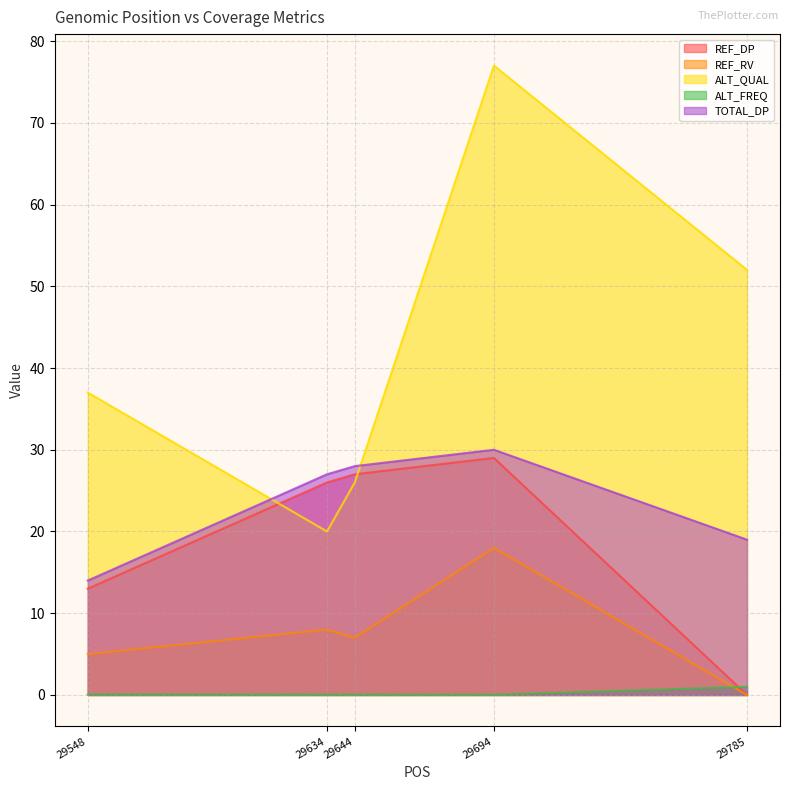

How many data points in REF_RV are less than 7?

2